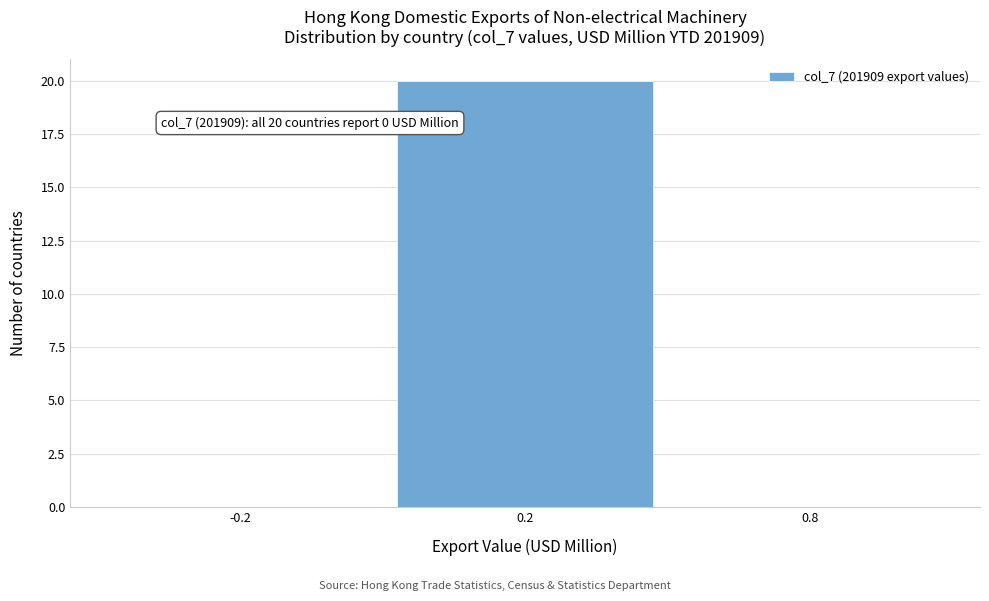

Reading left to right, list all the values displayed in this chart.

-0.2=0	0.2=20	0.8=0